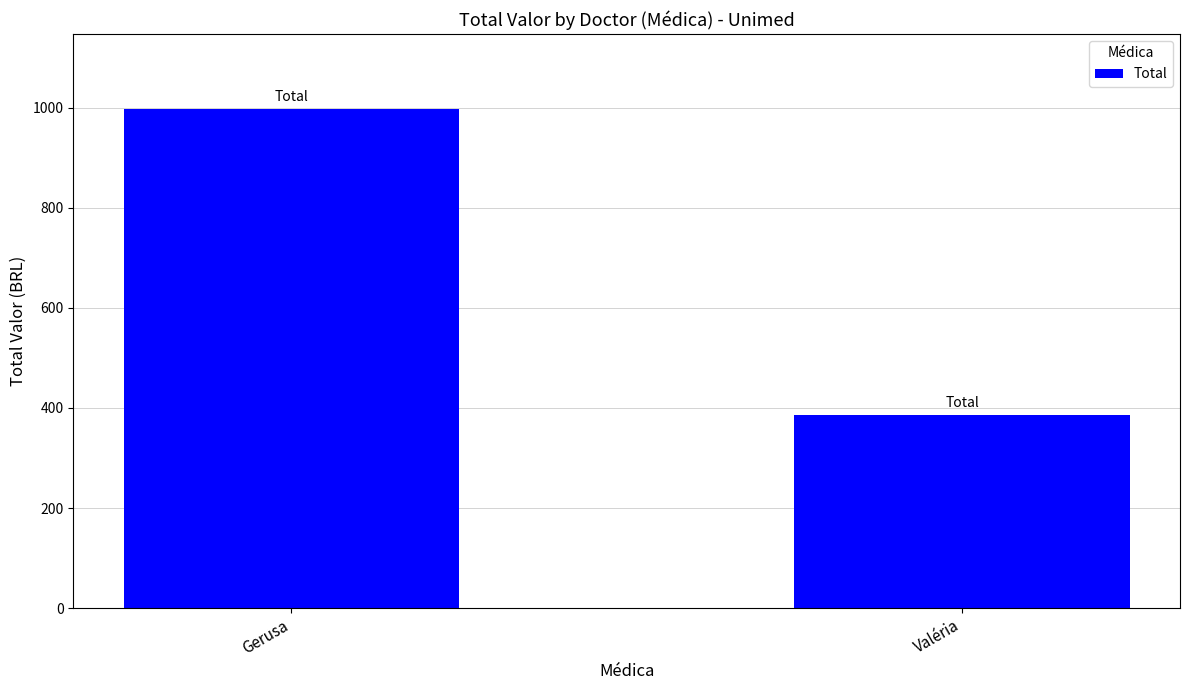

Which has a higher value, Gerusa or Valéria?

Gerusa